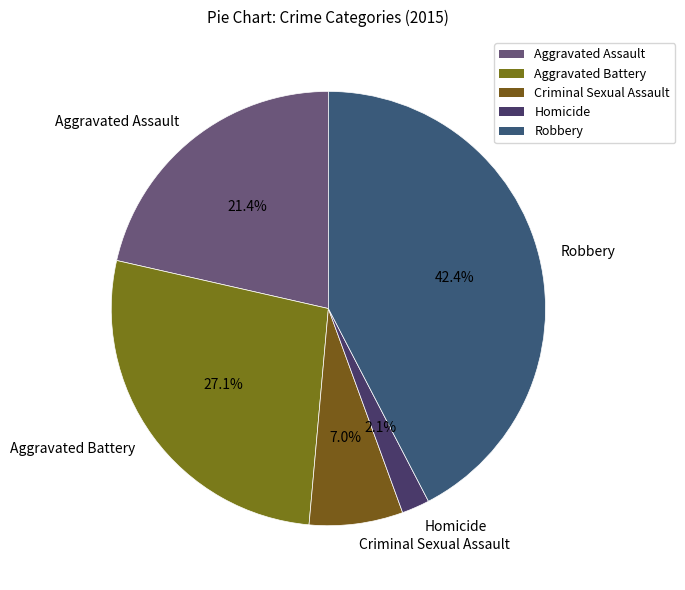

The Criminal Sexual Assault slice represents 7% of the pie. True or false?

True